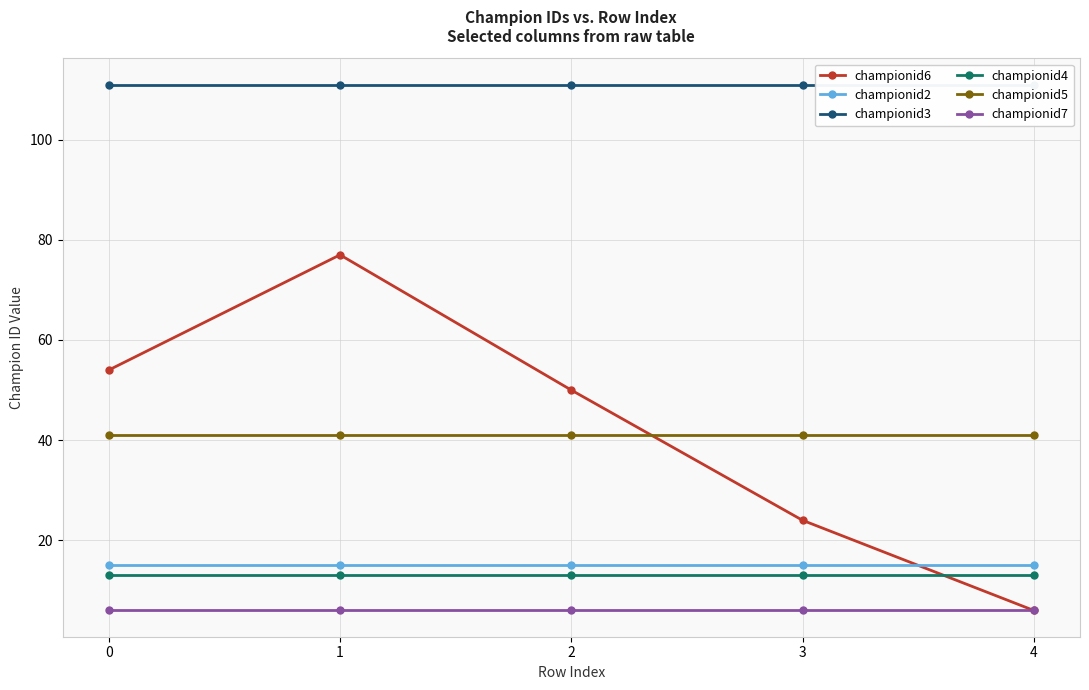

What is the difference between the highest and lowest values at 3?

105